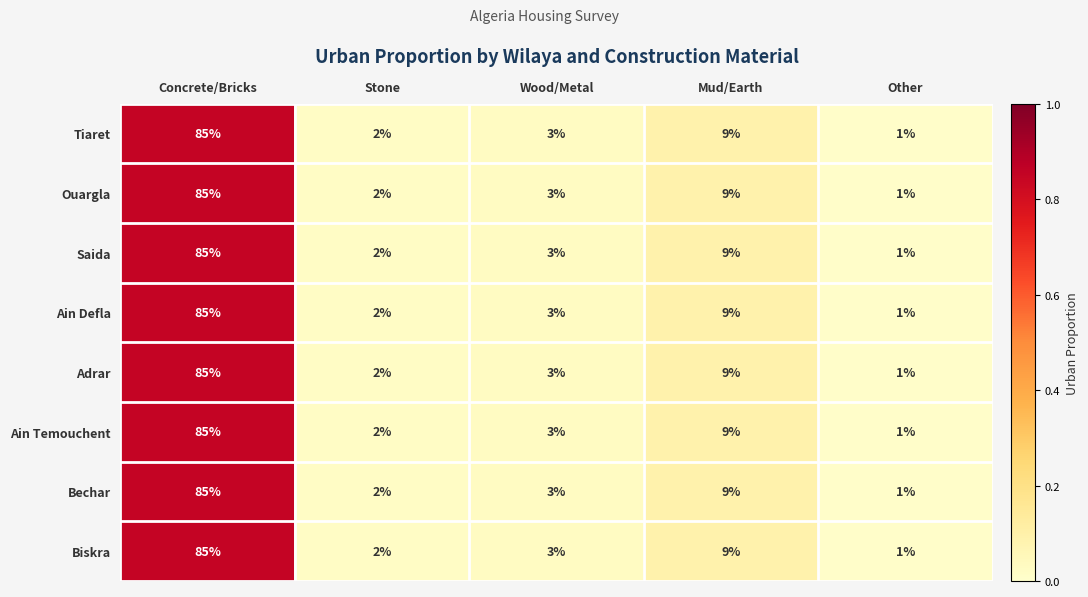

What is the highest value of the Saida series?

85